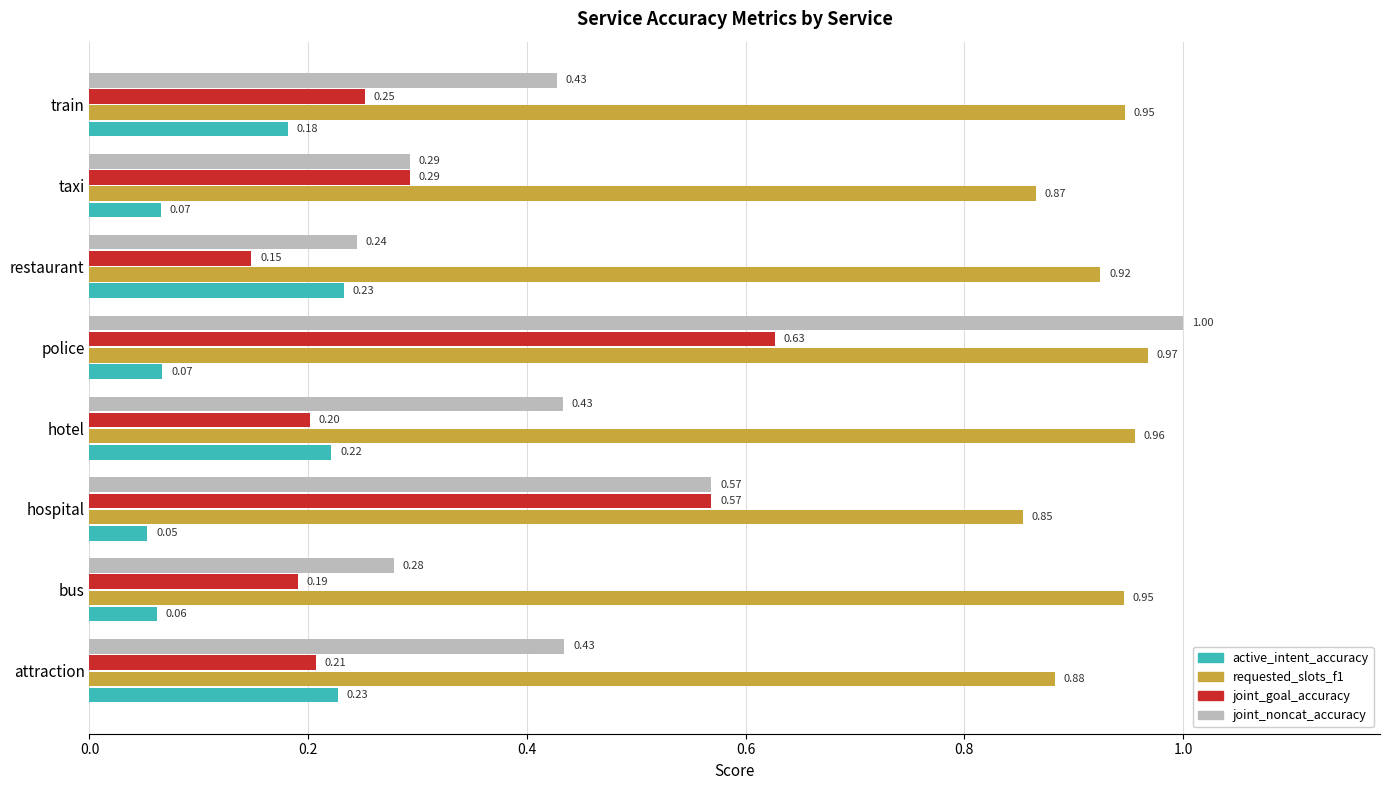

What is the sum of the requested_slots_f1 values at hospital and police?

1.8